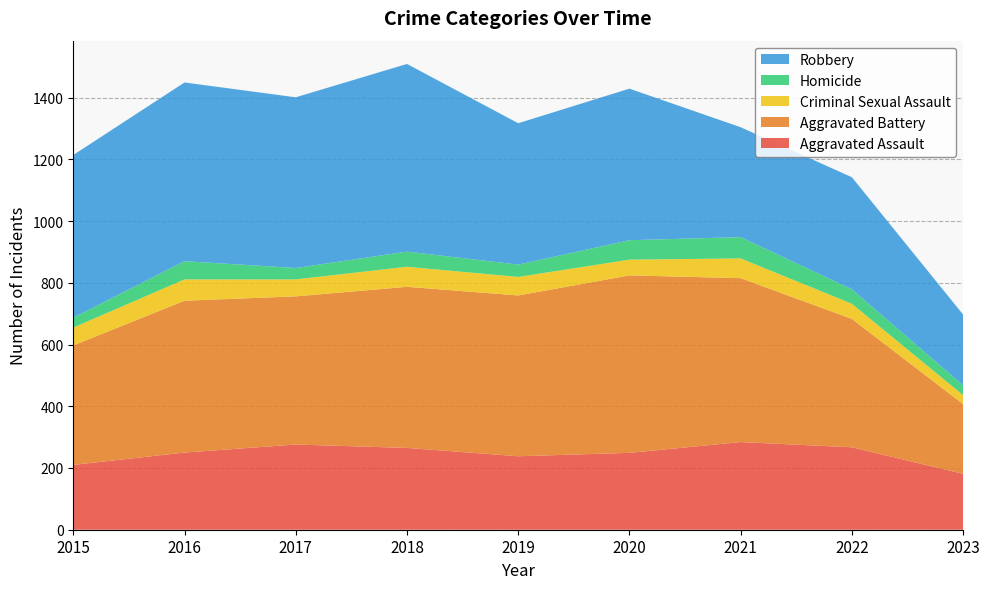

Reading right to left, list all the values displayed in this chart.

Aggravated Assault: 2023=181	2022=267	2021=284	2020=249	2019=238	2018=265	2017=276	2016=250	2015=210
Aggravated Battery: 2023=226	2022=416	2021=531	2020=575	2019=521	2018=522	2017=480	2016=492	2015=387
Criminal Sexual Assault: 2023=29	2022=49	2021=64	2020=51	2019=60	2018=65	2017=55	2016=69	2015=58
Homicide: 2023=32	2022=47	2021=69	2020=63	2019=40	2018=49	2017=37	2016=59	2015=32
Robbery: 2023=229	2022=363	2021=356	2020=491	2019=458	2018=608	2017=553	2016=579	2015=527